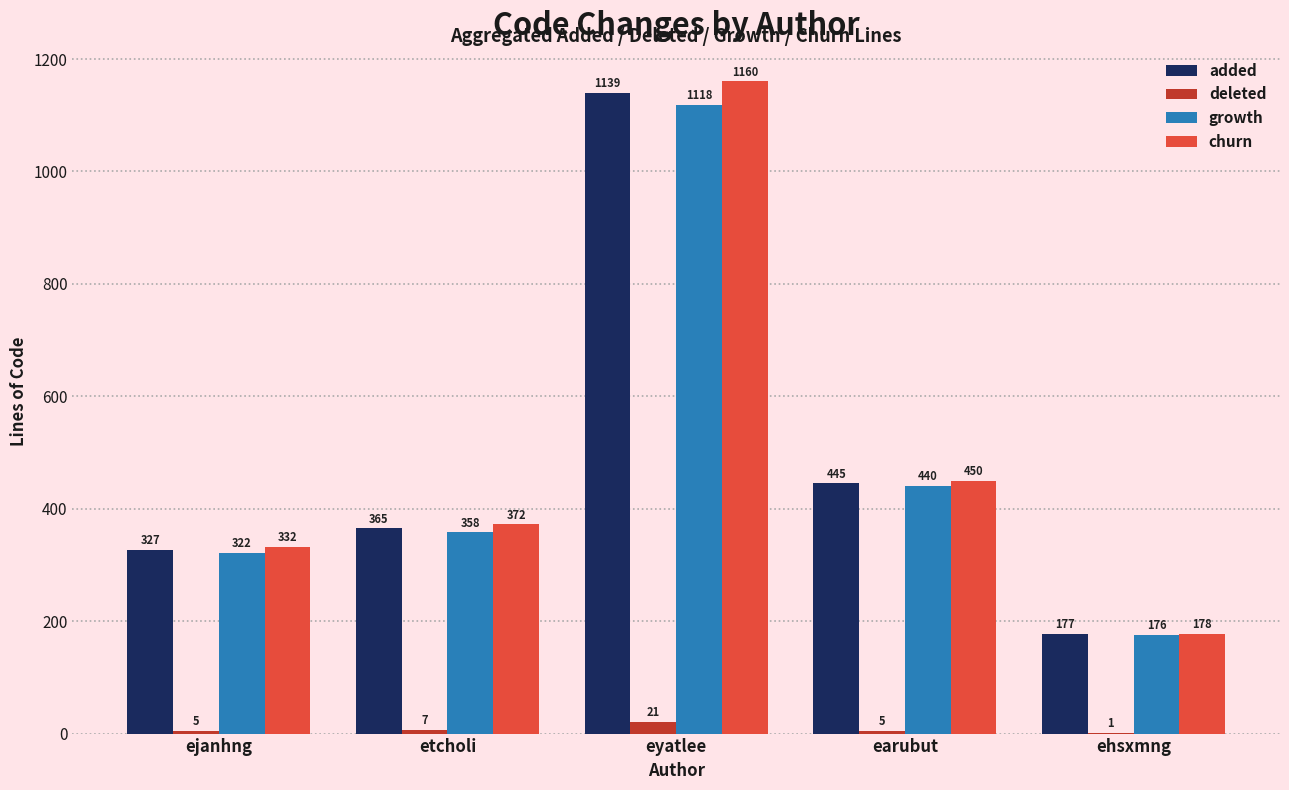

How many deleted values are between 5 and 7?

3